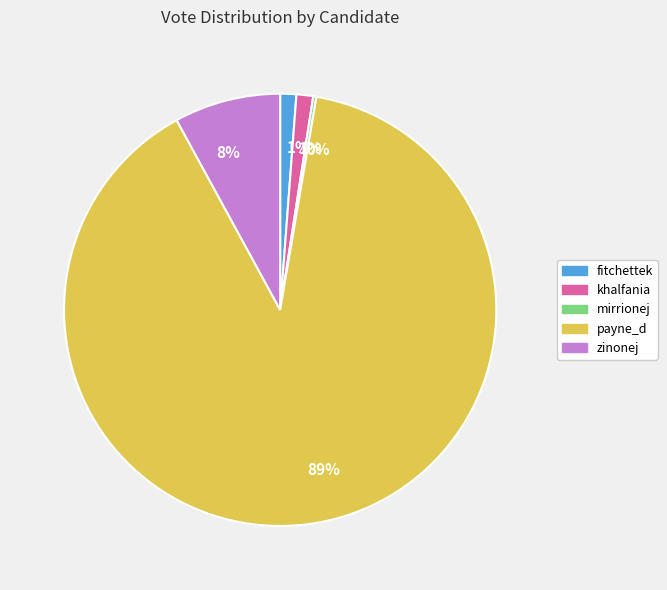

Is there a majority slice in this chart?

Yes